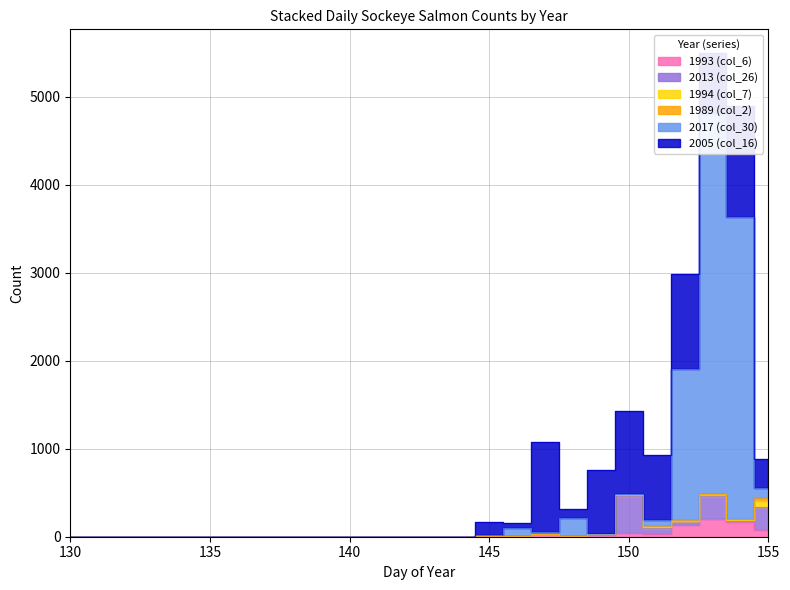

What are all the series names shown in the legend?

1993 (col_6), 2013 (col_26), 1994 (col_7), 1989 (col_2), 2017 (col_30), 2005 (col_16)